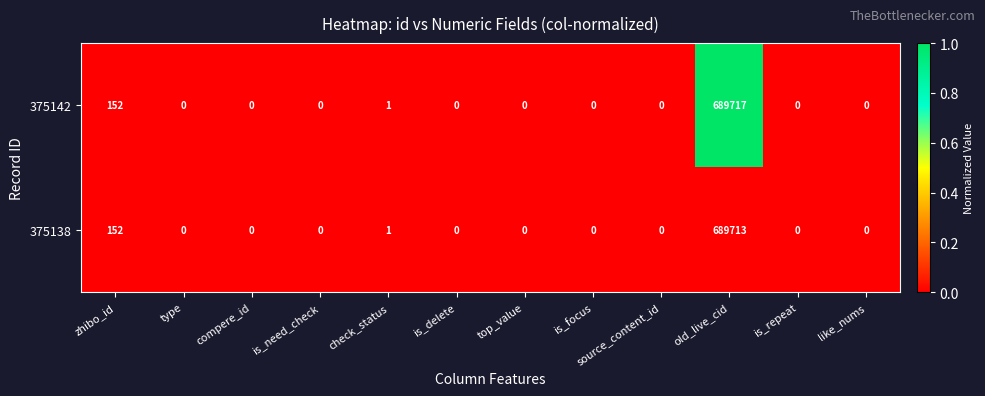

At which category is the sum across all series the highest?

old_live_cid